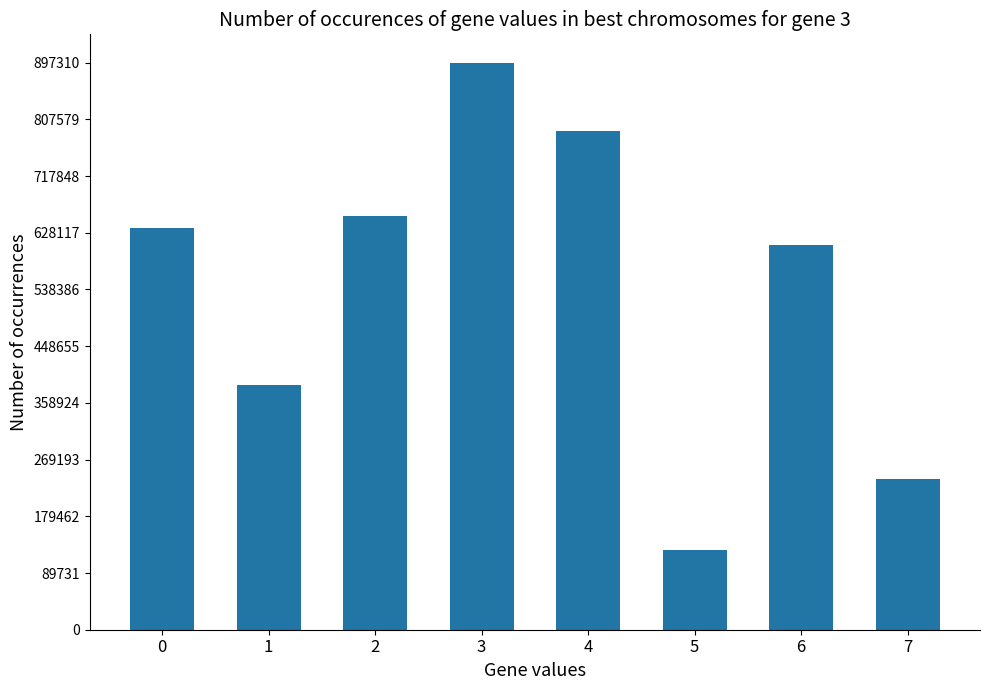

How many data points are less than 635083?

4